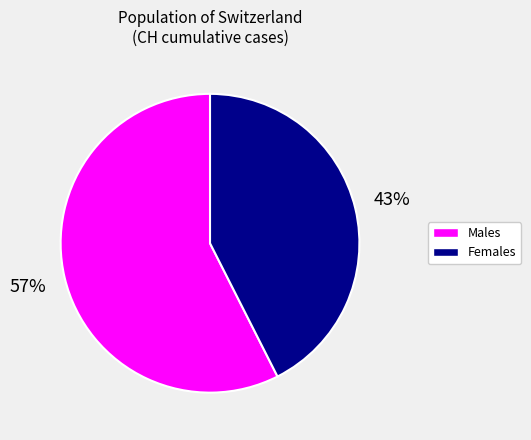

Does any single category account for the majority?

Yes